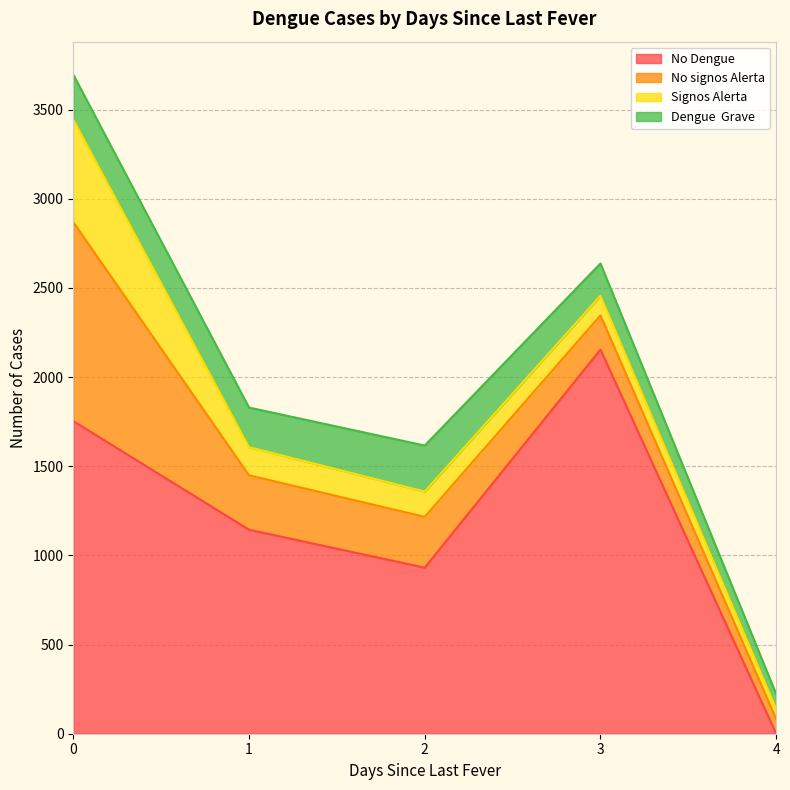

Is the value of No Dengue at 1 greater than the value of Dengue  Grave at 0?

Yes